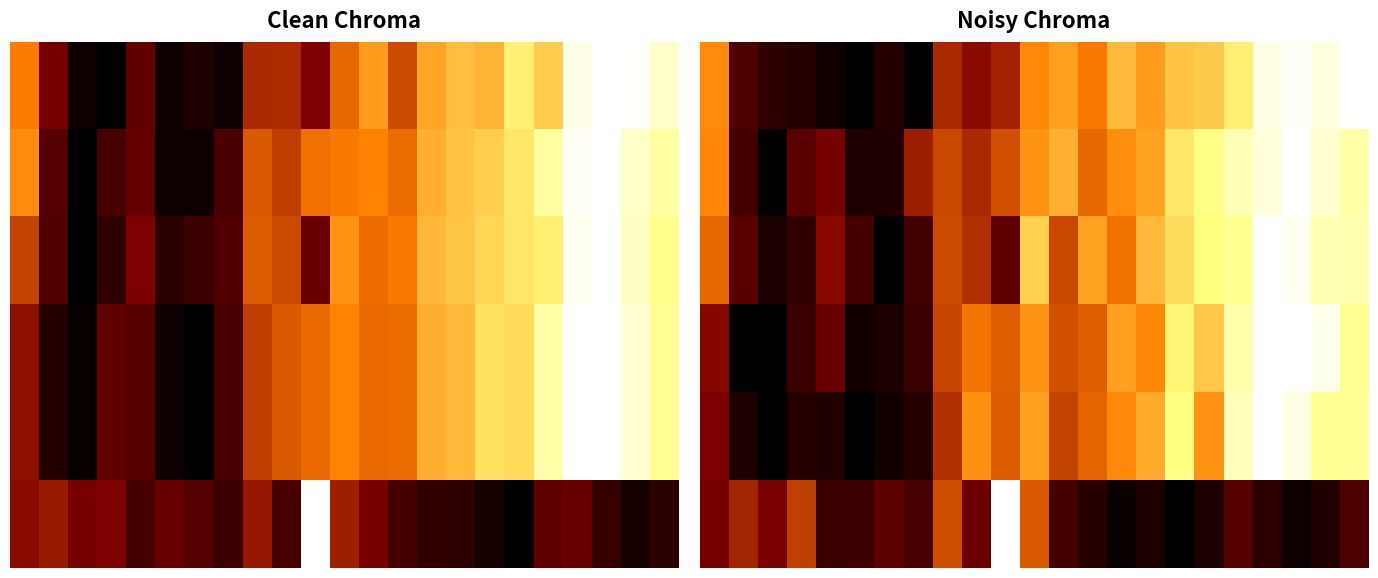

What is the spread (max minus min) of values at 15?

0.2